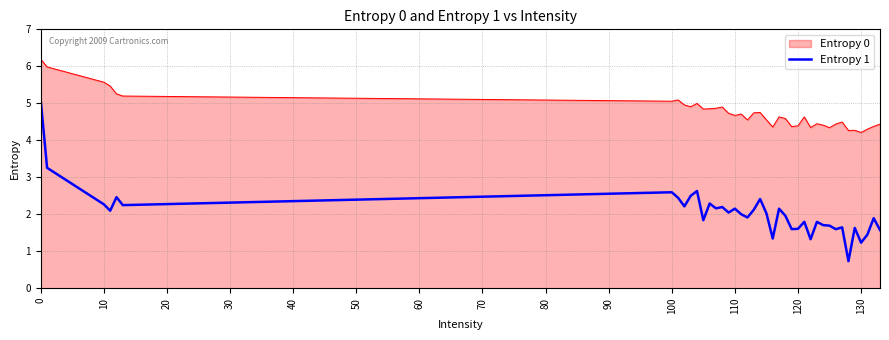

Rank the series by their average value, from highest to lowest.

Entropy 0, Entropy 1